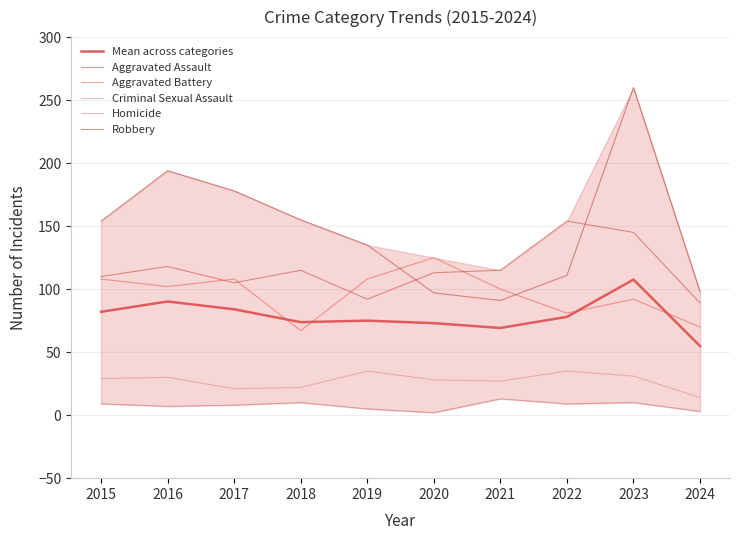

Which series has the largest total across all categories?

Robbery